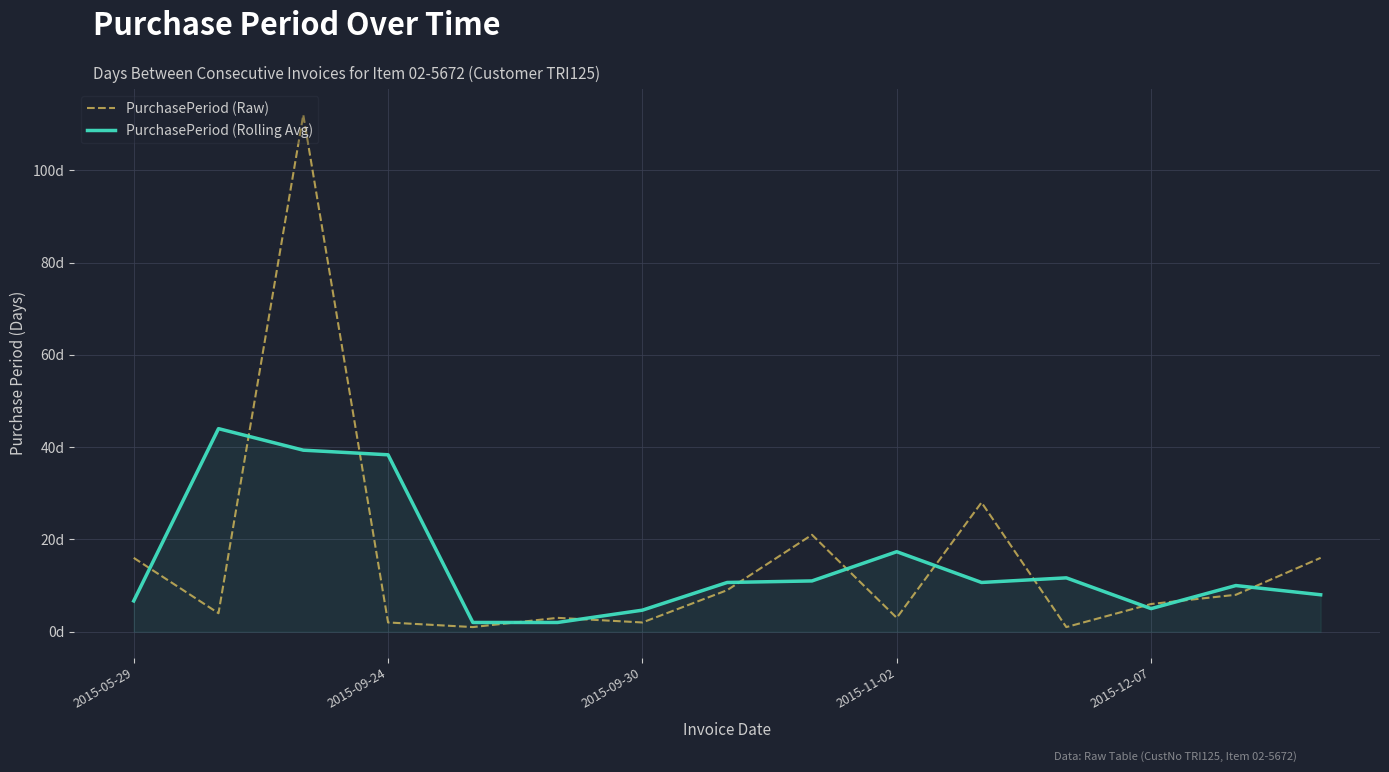

Reading right to left, what are all the values shown in this chart?

PurchasePeriod (Raw): 16.0	8.0	6.0	1.0	28.0	3.0	21.0	9.0	2.0	3.0	1.0	2.0	112.0	4.0	16.0
PurchasePeriod (Rolling Avg): 8.0	10.0	5.0	11.7	10.7	17.3	11.0	10.7	4.7	2.0	2.0	38.3	39.3	44.0	6.7